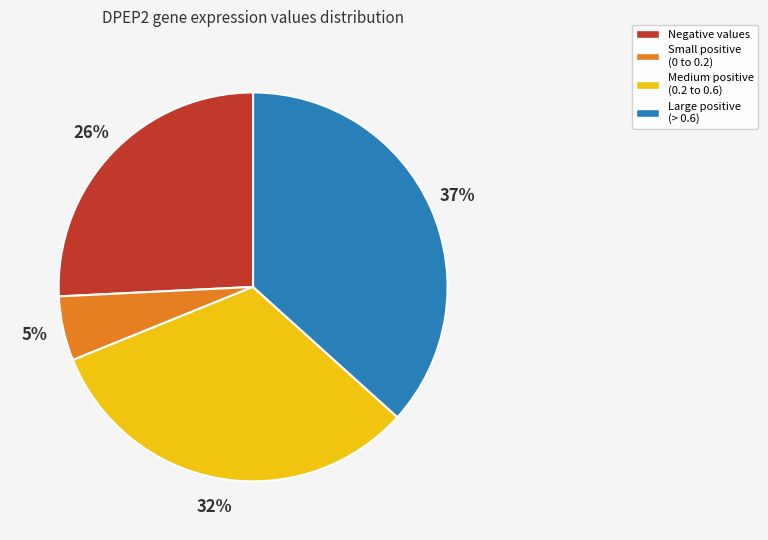

Does any single category account for the majority?

No